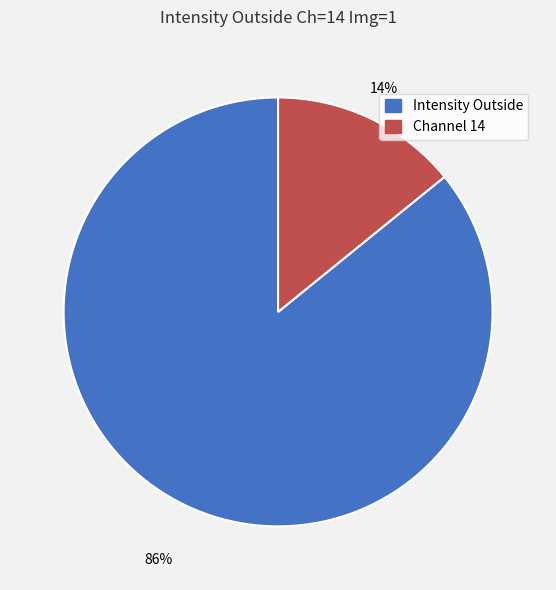

True or false: Intensity Outside accounts for 86% of the total.

True